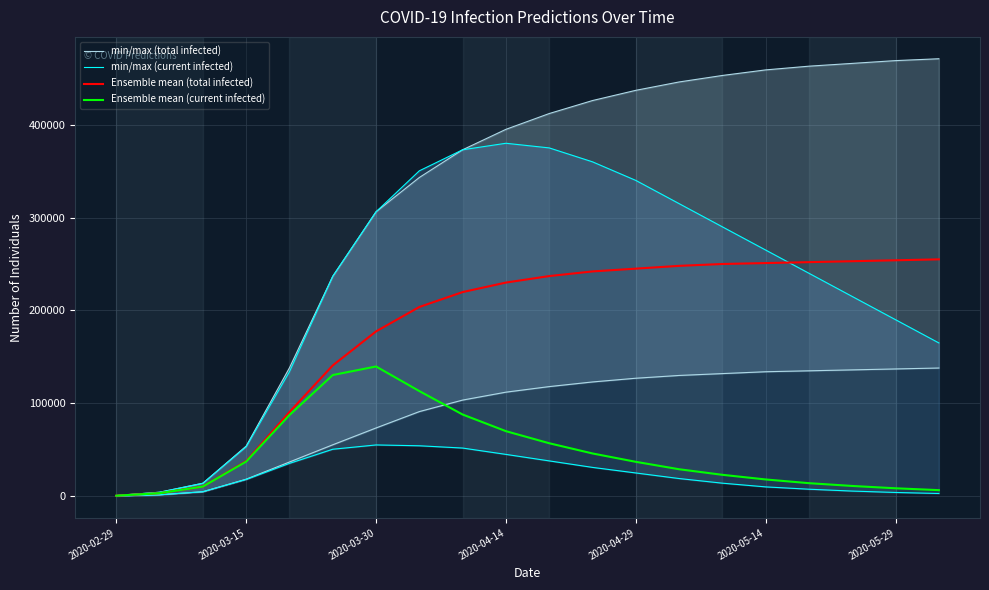

What is the maximum value for Ensemble mean (current infected)?

139649